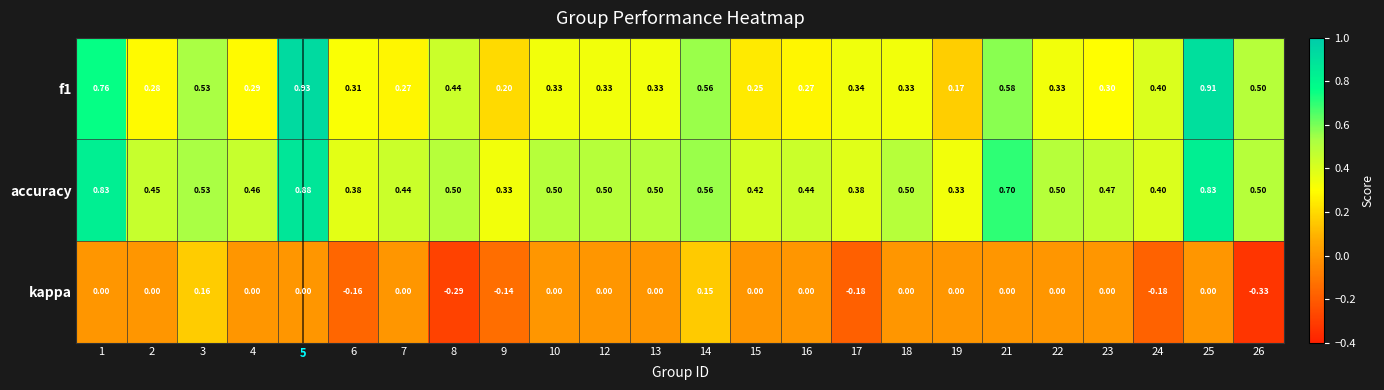

How many data points does each series have?

24